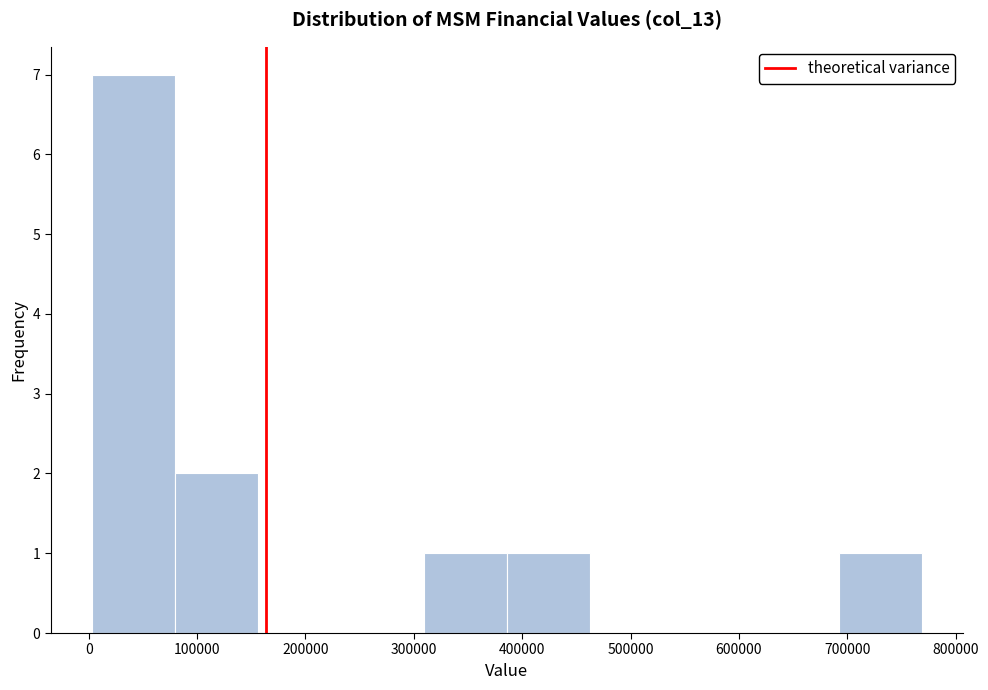

Reading left to right, transcribe this chart: for each bar, give the range it covers on the x-axis and its height. Neither the bar edges nor the heights are printed on the chart, so give them approximately, as read against the axes.

0 to 80000: 7
80000 to 160000: 2
160000 to 230000: 0
230000 to 310000: 0
310000 to 390000: 1
390000 to 460000: 1
460000 to 540000: 0
540000 to 620000: 0
620000 to 690000: 0
690000 to 770000: 1